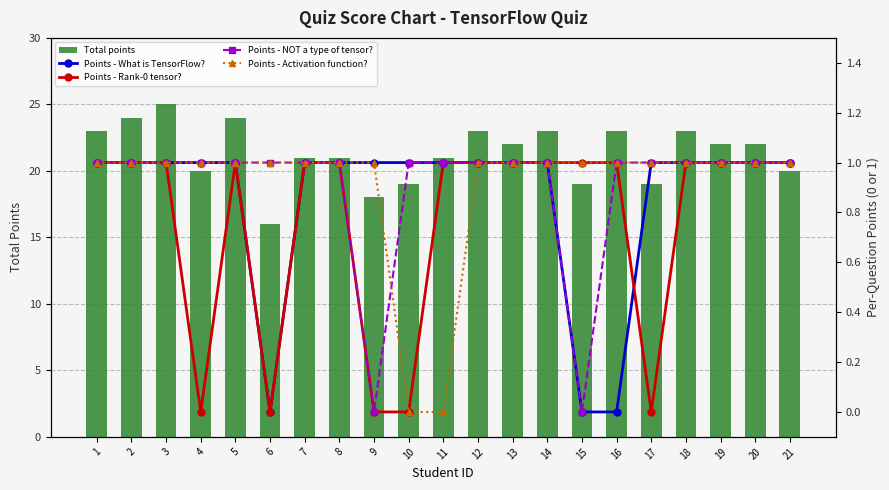

True or false: Points - NOT a type of tensor? has a value of 1 at 7.

True